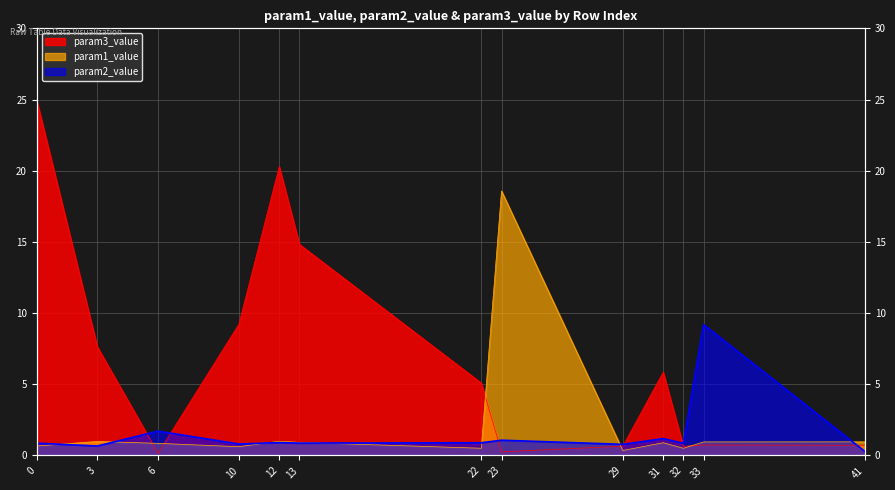

True or false: param2_value has more than 0 interior local peaks.

True